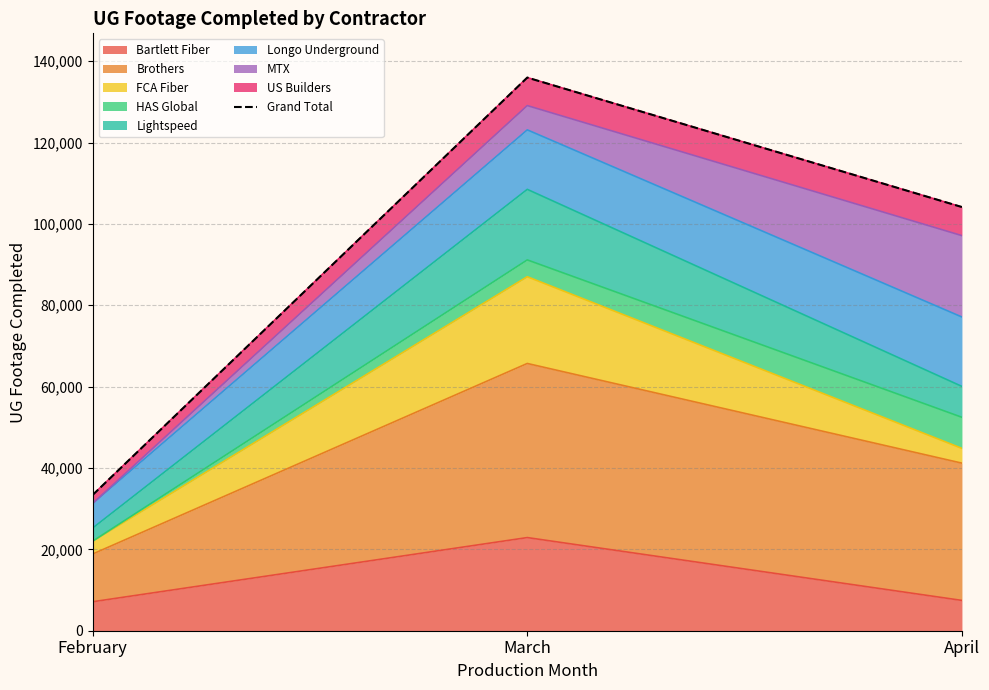

At which category does the chart reach its peak across all series?

March